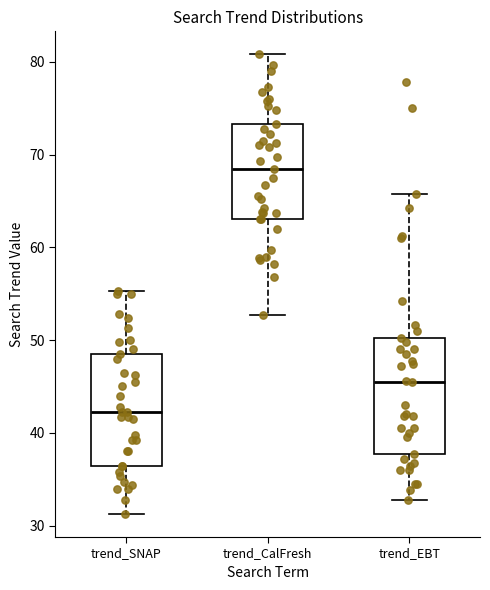

Reading left to right, transcribe this box plot: for each box, give where its median line is, the range the box spans, and where its two whiskers end, as read against the y-axis. The values are not printed on the chart, so give them approximately, as read against the axis.

trend_SNAP: median 42, box 36 to 49, whiskers 31 to 55
trend_CalFresh: median 68, box 63 to 73, whiskers 53 to 81
trend_EBT: median 46, box 38 to 50, whiskers 33 to 66